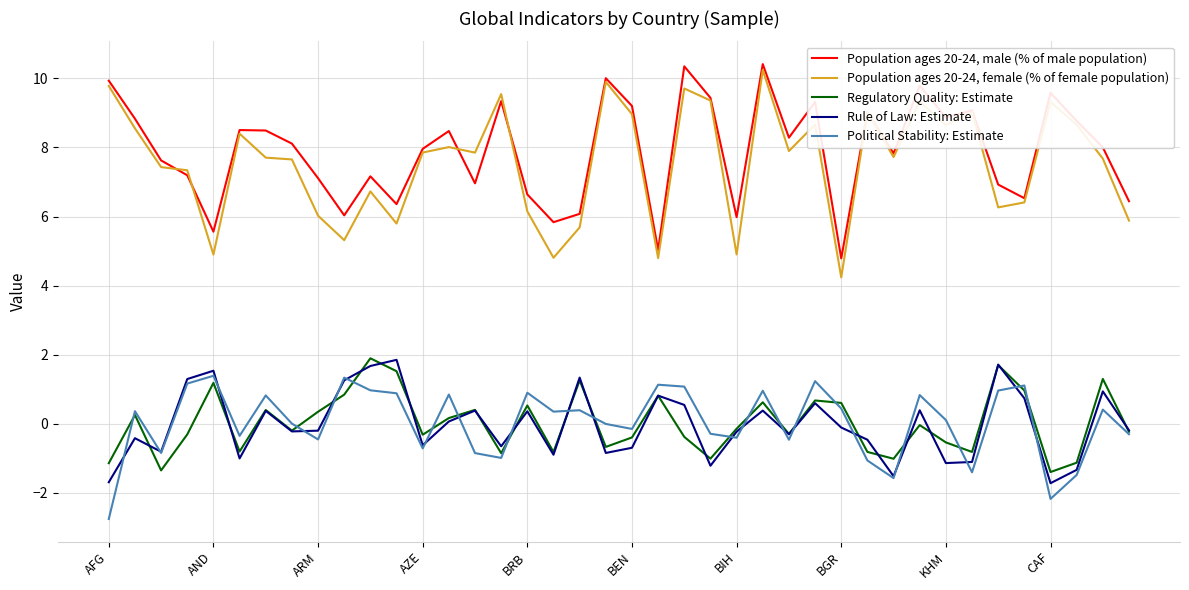

What is the minimum value for Regulatory Quality: Estimate?

-1.4